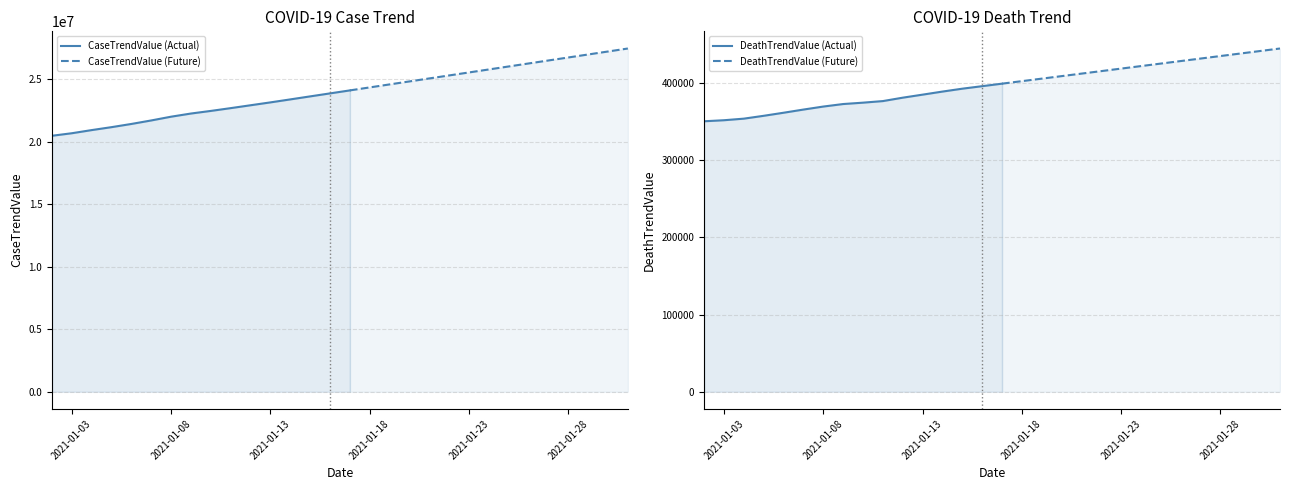

What are all the series names shown in the legend?

CaseTrendValue, DeathTrendValue